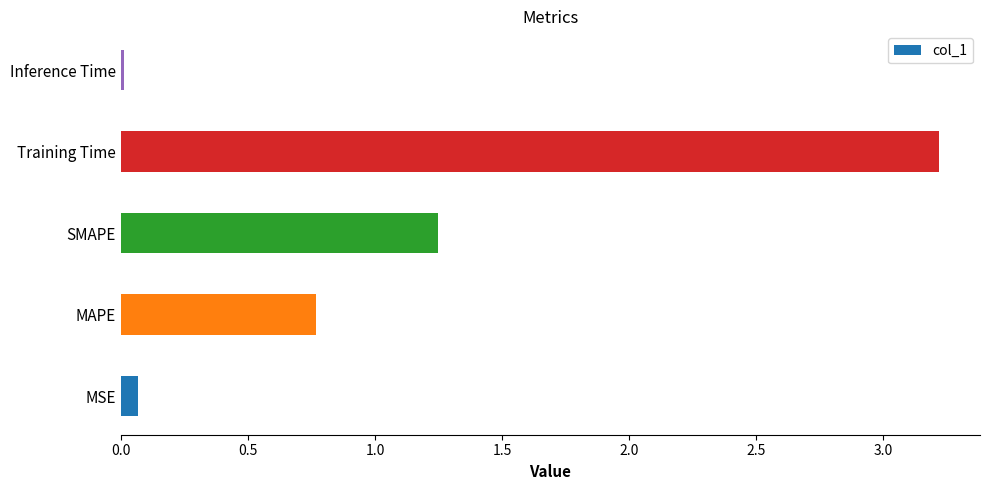

What is the maximum value shown in the chart?

3.2